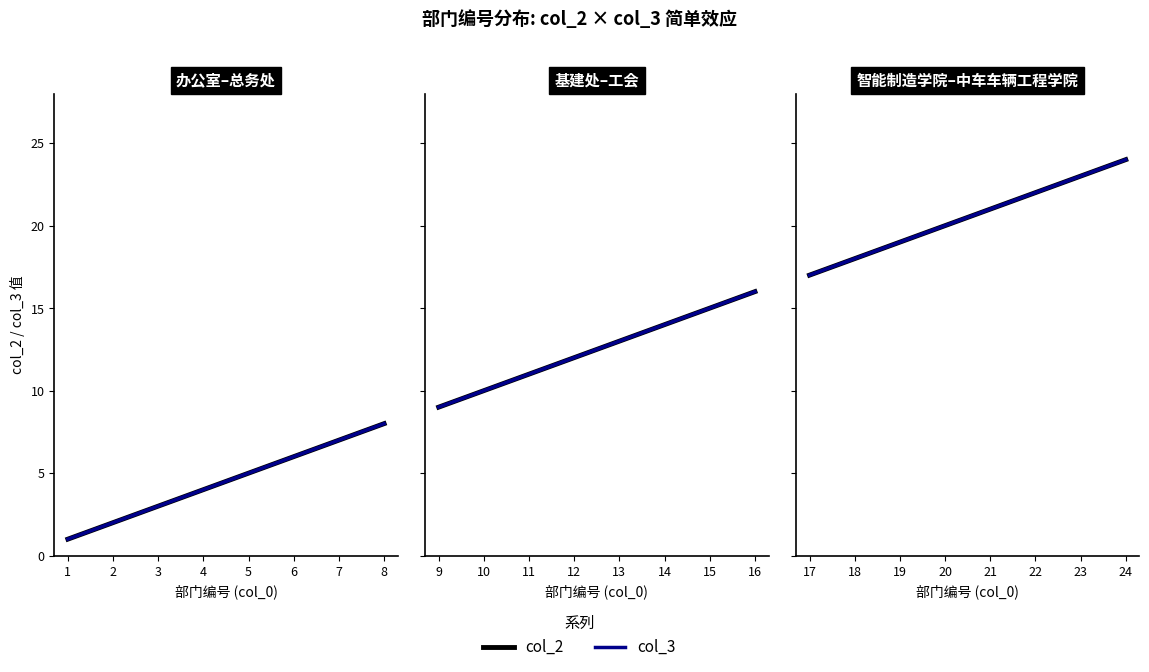

What is the value of the col_2 point at the 15th from the left?

15